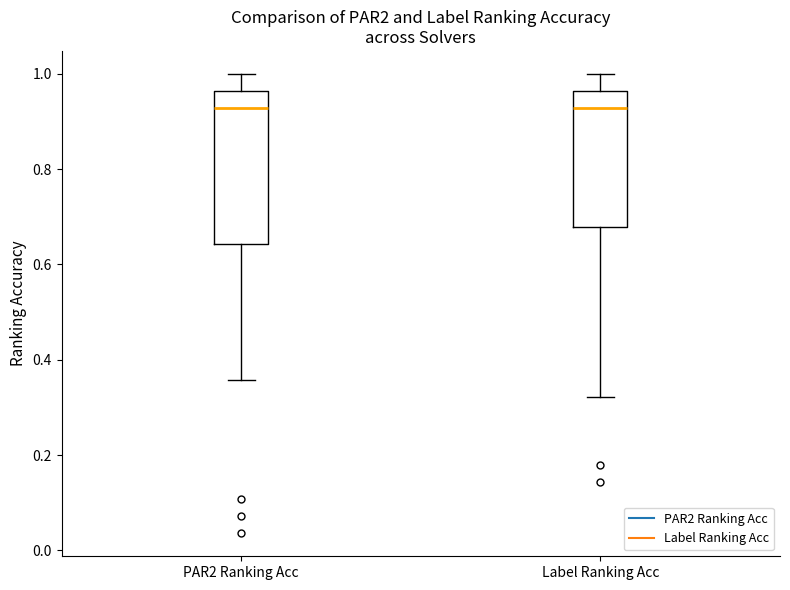

Which box is the tallest, from its lower edge to its upper edge?

PAR2 Ranking Acc